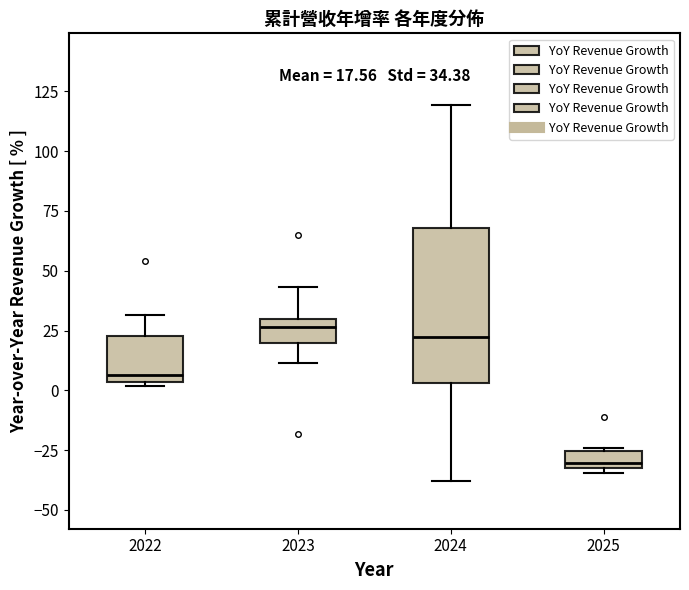

Which box is the tallest, from its lower edge to its upper edge?

2024